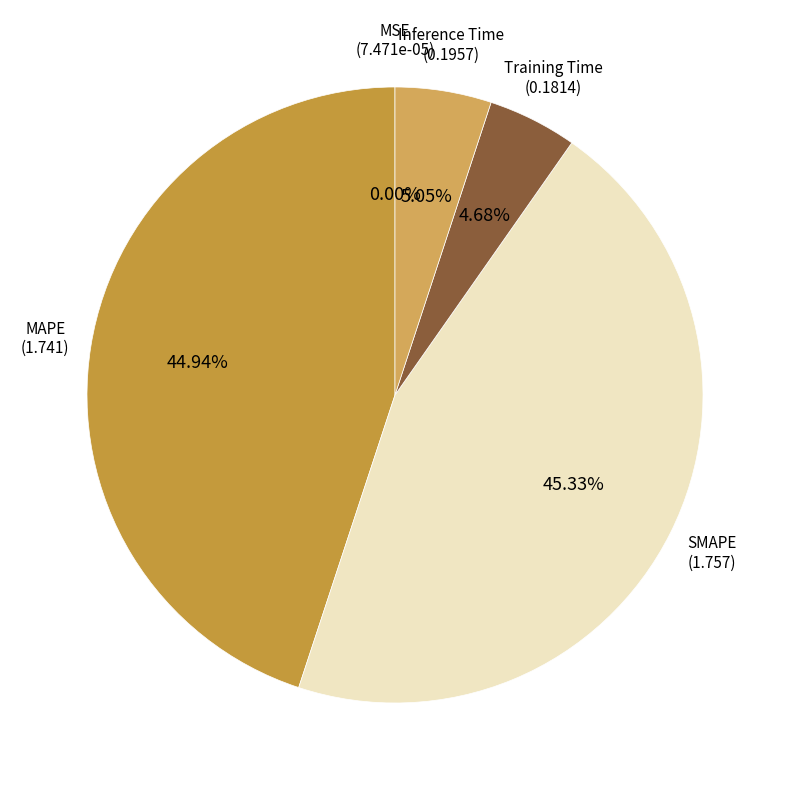

Which category has the smallest portion of the pie?

MSE